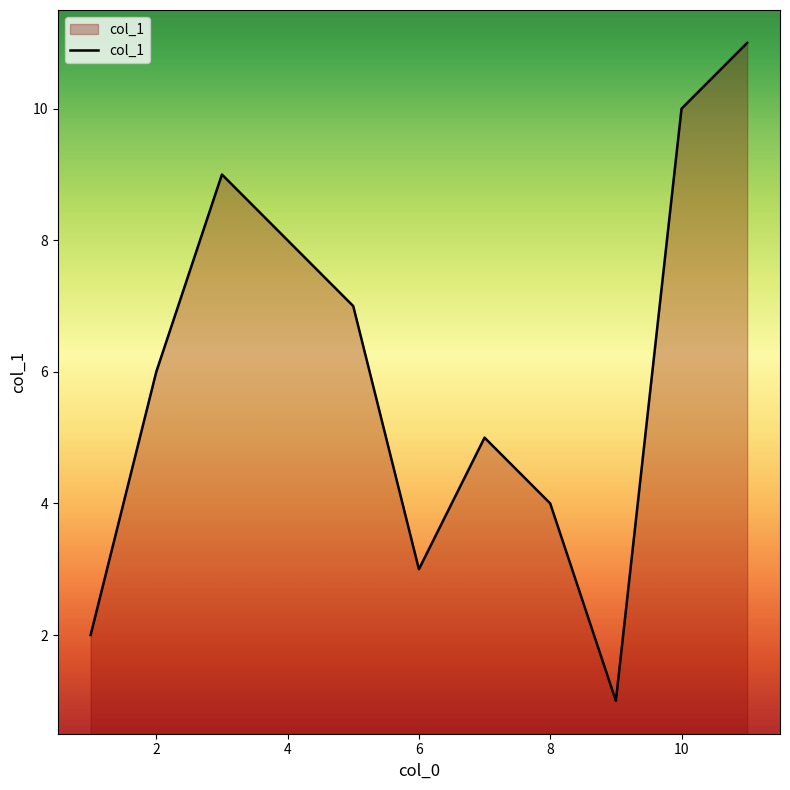

What is the greatest value displayed?

11